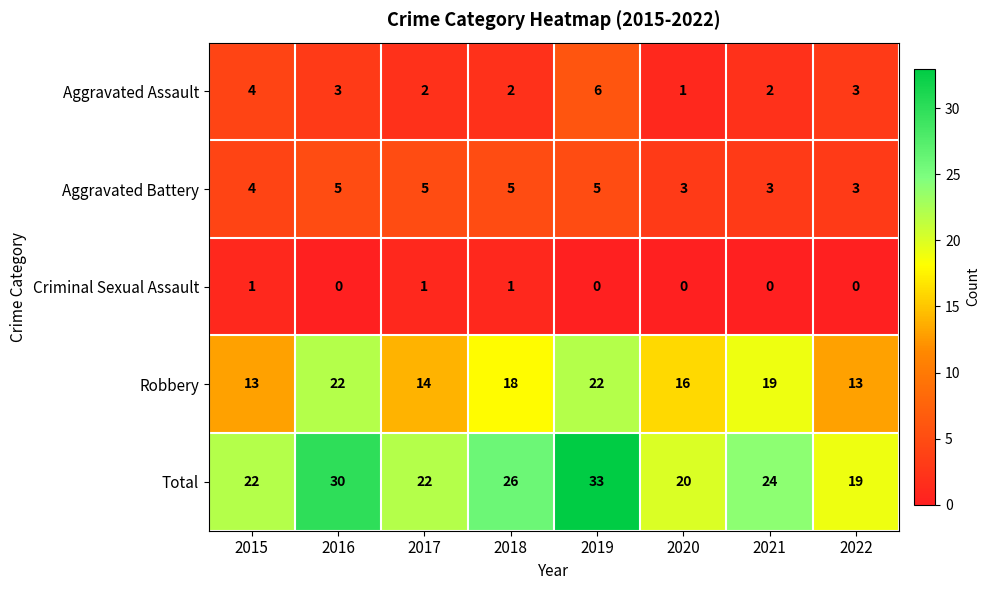

How many distinct data groups are displayed?

5